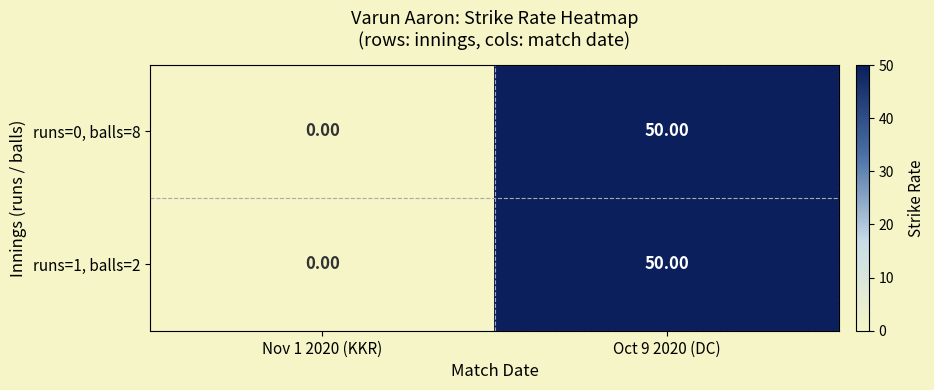

List the labels in order of runs=1, balls=2 value, largest first.

Oct 9 2020 (DC), Nov 1 2020 (KKR)